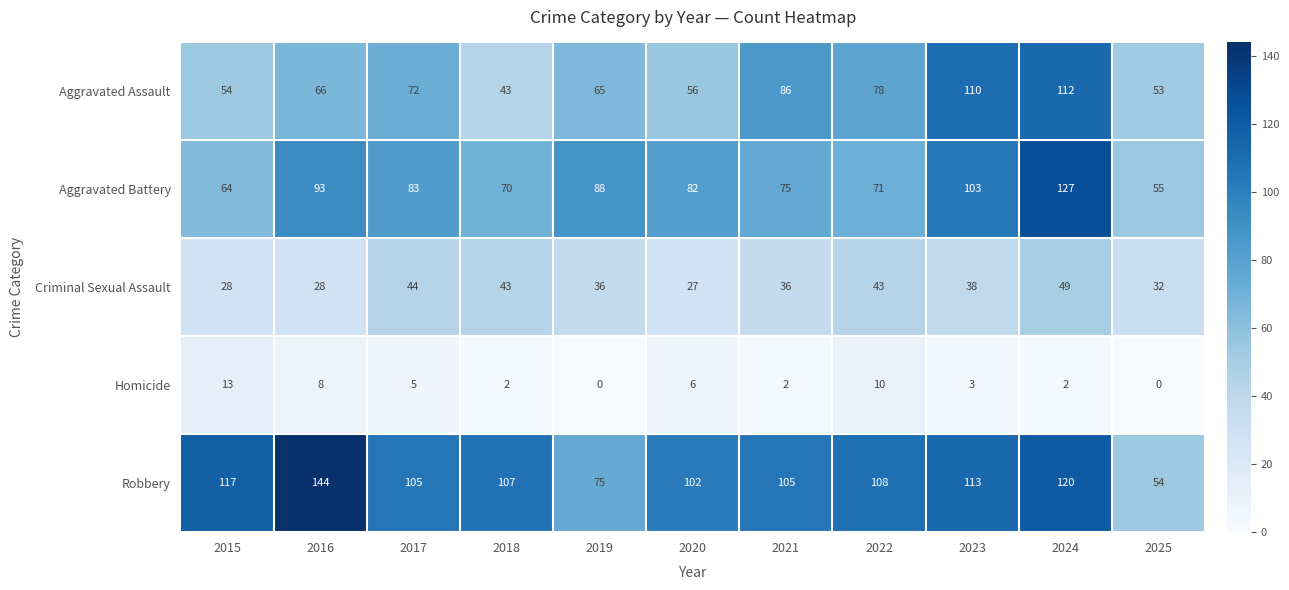

Which category has the lowest value in the Criminal Sexual Assault series?

2020